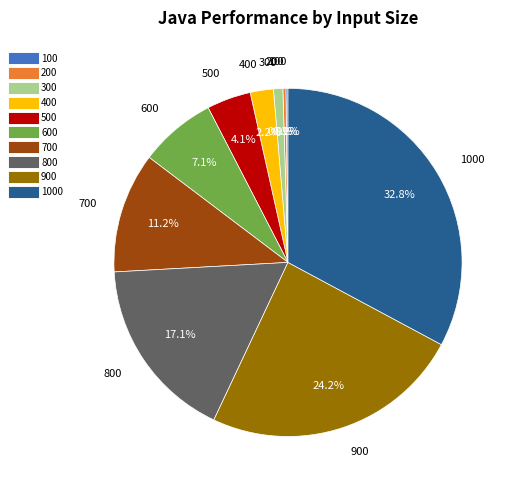

Is there any slice that represents more than half of the pie?

No